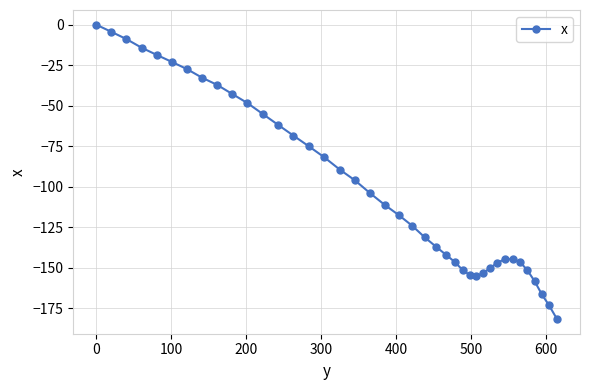

What is the difference between the maximum and minimum values?

181.6